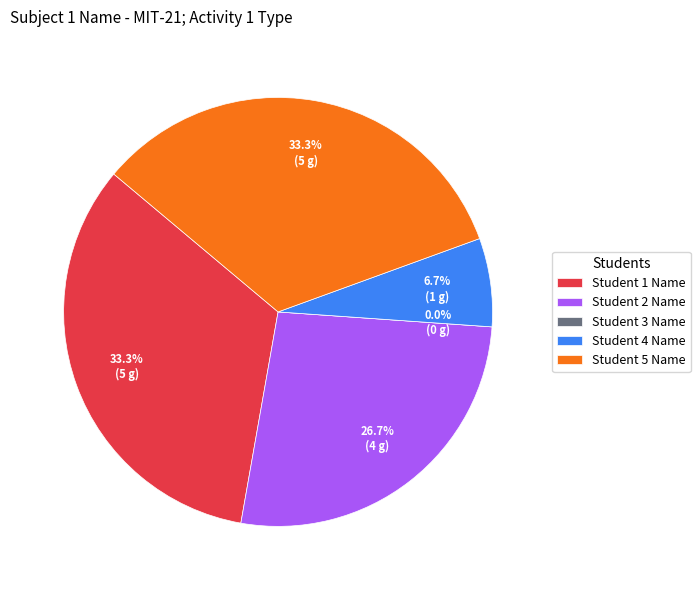

What is the total percentage of Student 1 Name and Student 2 Name?

60.0%